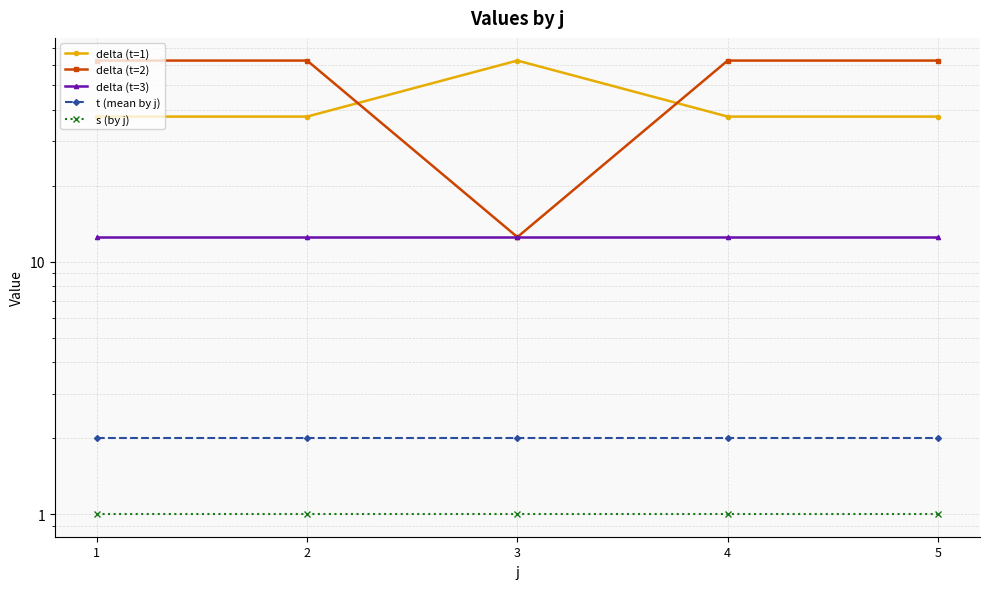

What is the average value of the s (by j) series?

1.0